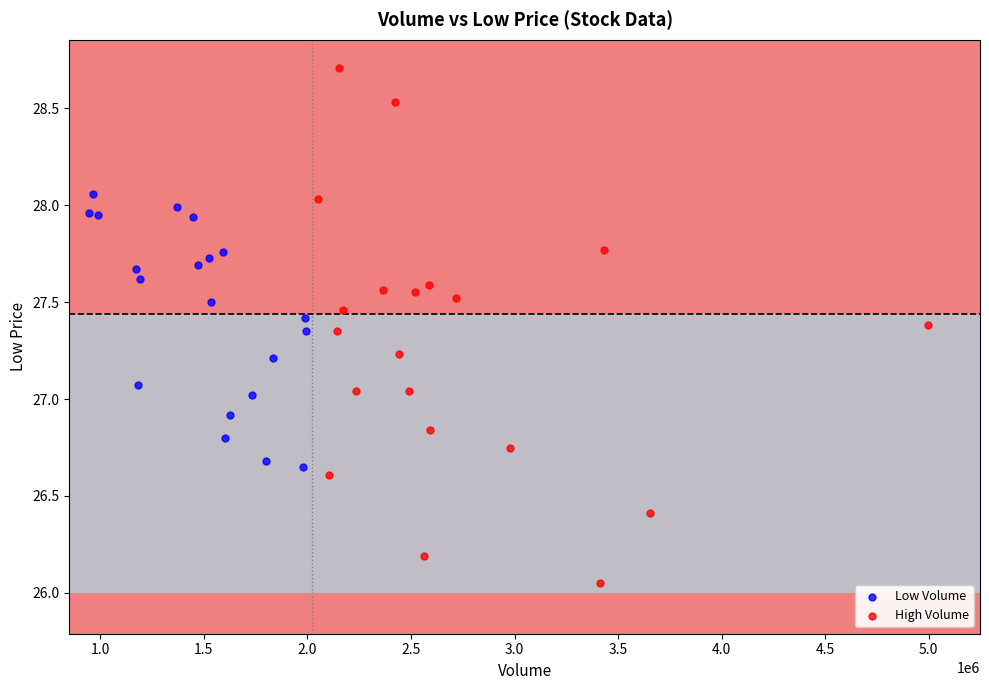

Which series reaches the maximum Y coordinate?

High Volume